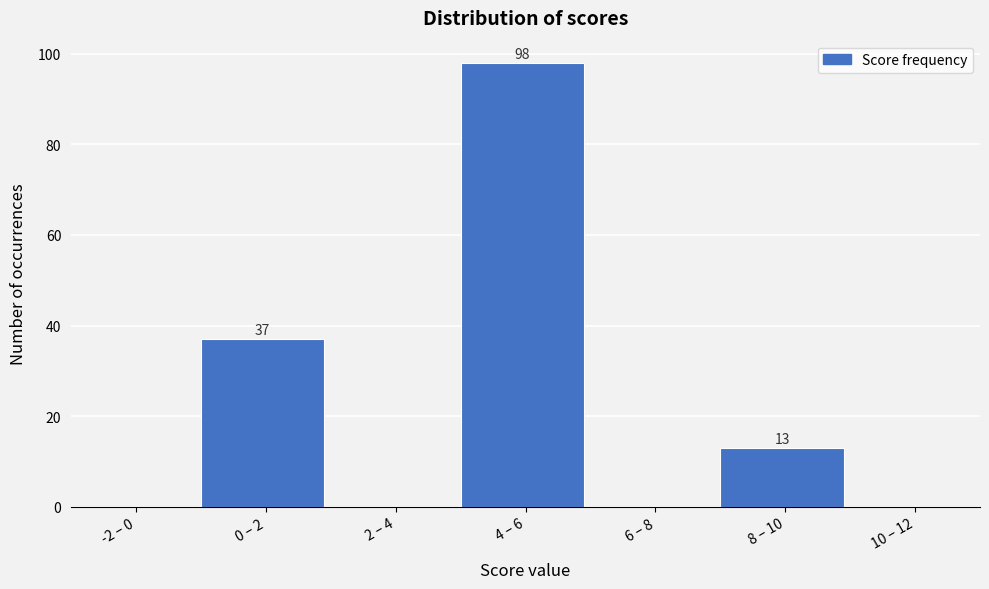

Reading left to right, extract all data points from this chart.

-2 – 0=0	0 – 2=37	2 – 4=0	4 – 6=98	6 – 8=0	8 – 10=13	10 – 12=0